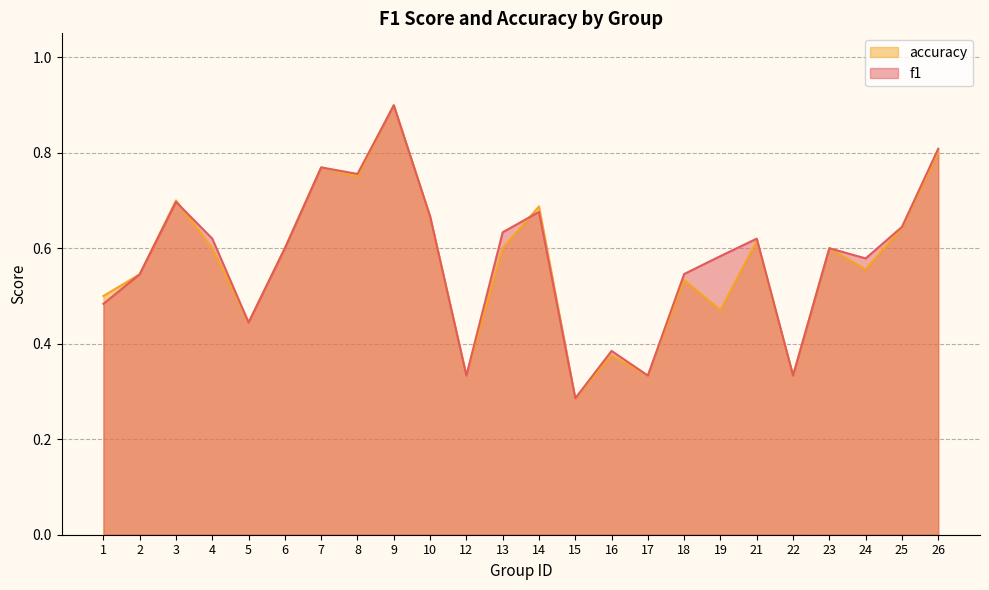

At 16, list the series in order from smallest to largest.

accuracy, f1